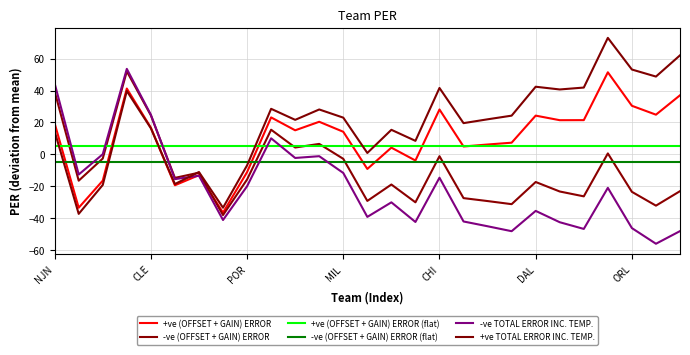

Does the chart display data point markers on the line(s)?

No